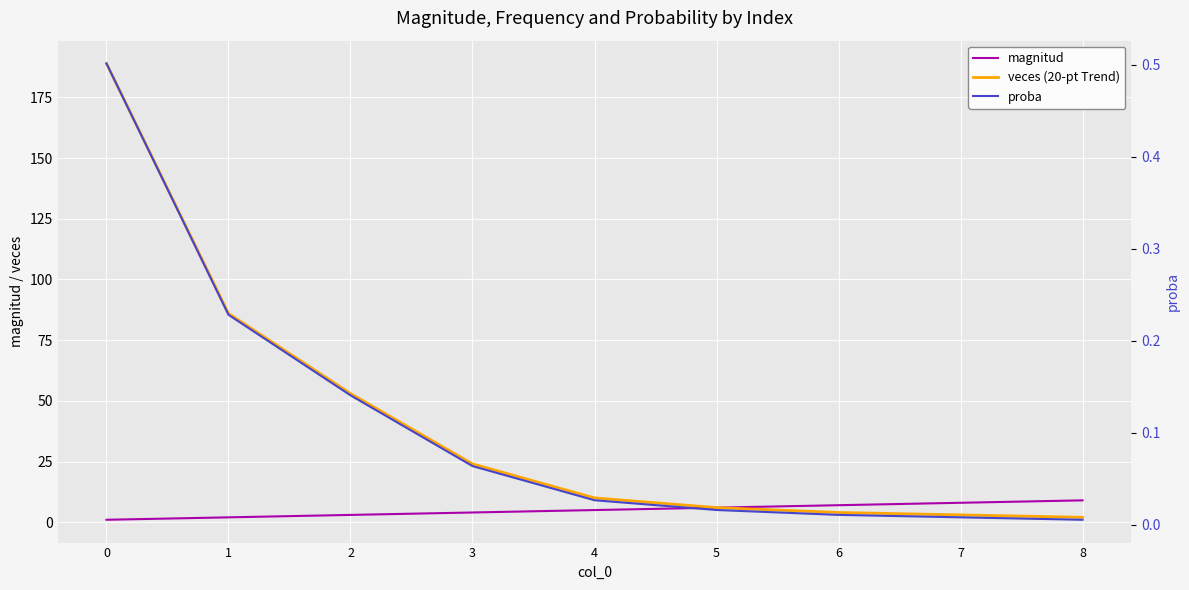

True or false: veces (20-pt Trend) has a value of 5.9 at 4.

False